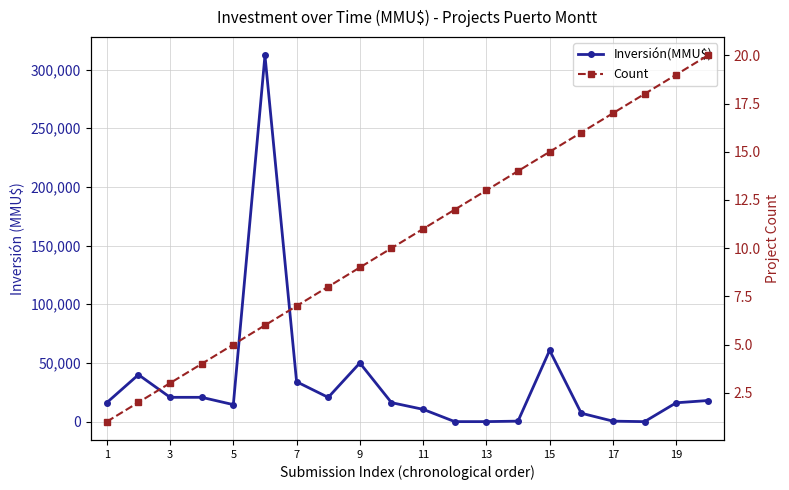

Reading right to left, list all the values displayed in this chart.

Inversión(MMU$): 18000	16069	0	448	7200	60780	448	30	30	10500	16201	50000	20666	34000	312000	14500	20732	20732	40000	16201
Count: 20	19	18	17	16	15	14	13	12	11	10	9	8	7	6	5	4	3	2	1